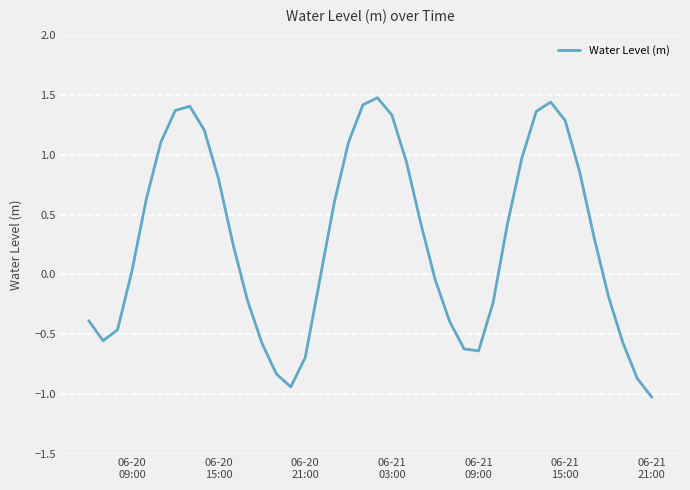

What is the greatest value displayed?

1.5